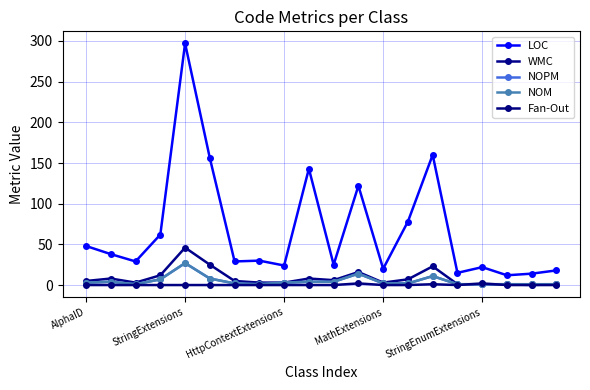

How many data points does each series have?

20